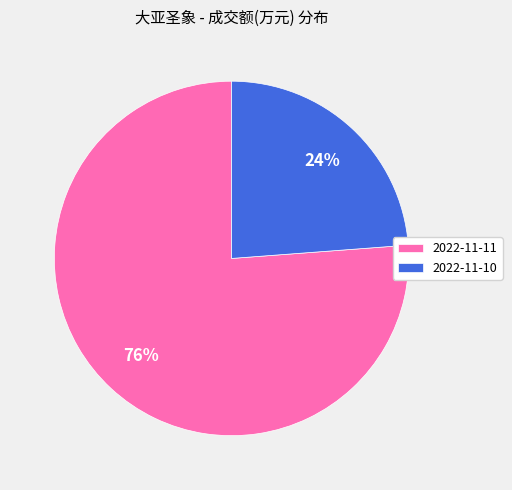

Count the number of slices in the pie.

2